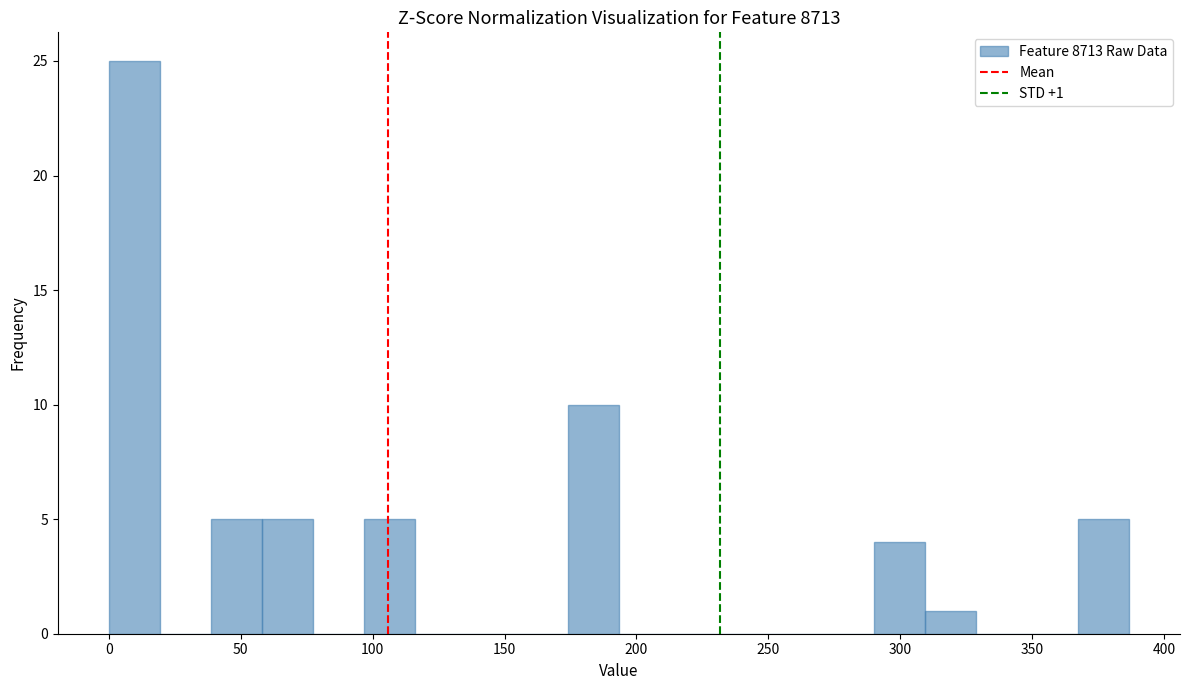

Around what value on the x-axis is the tallest bar? Give the approximate position of its centre, as read against the axis.

10